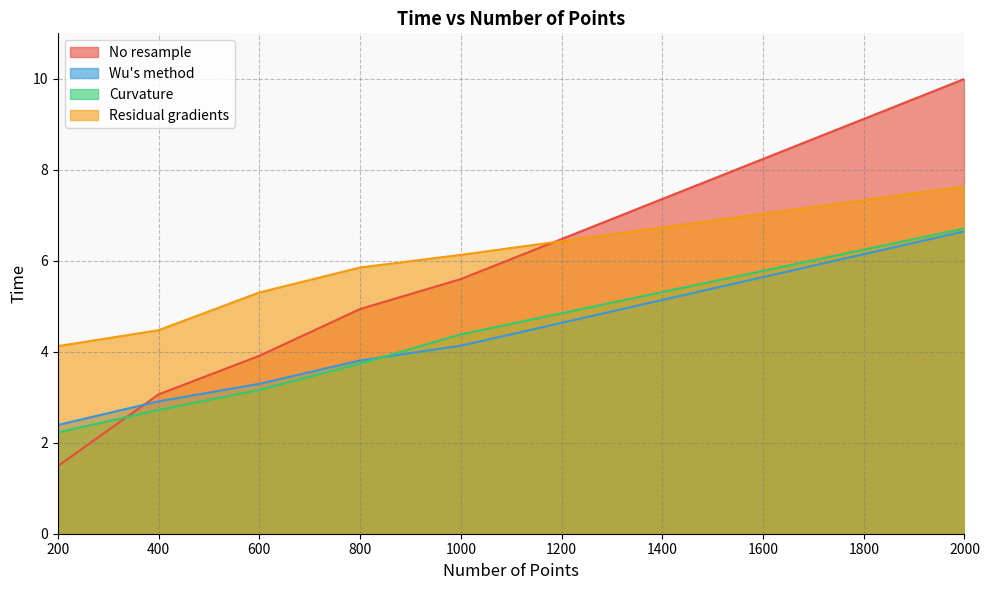

Rank the categories by Residual gradients value from highest to lowest.

2000, 1000, 800, 600, 400, 200